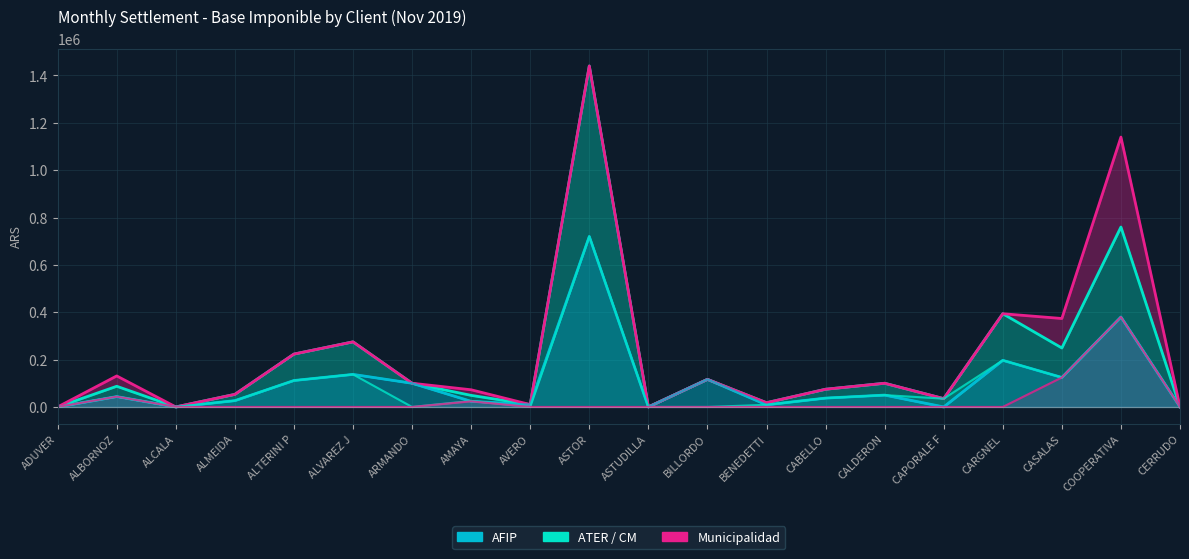

Between ASTOR and CERRUDO, which series saw the biggest shift?

AFIP